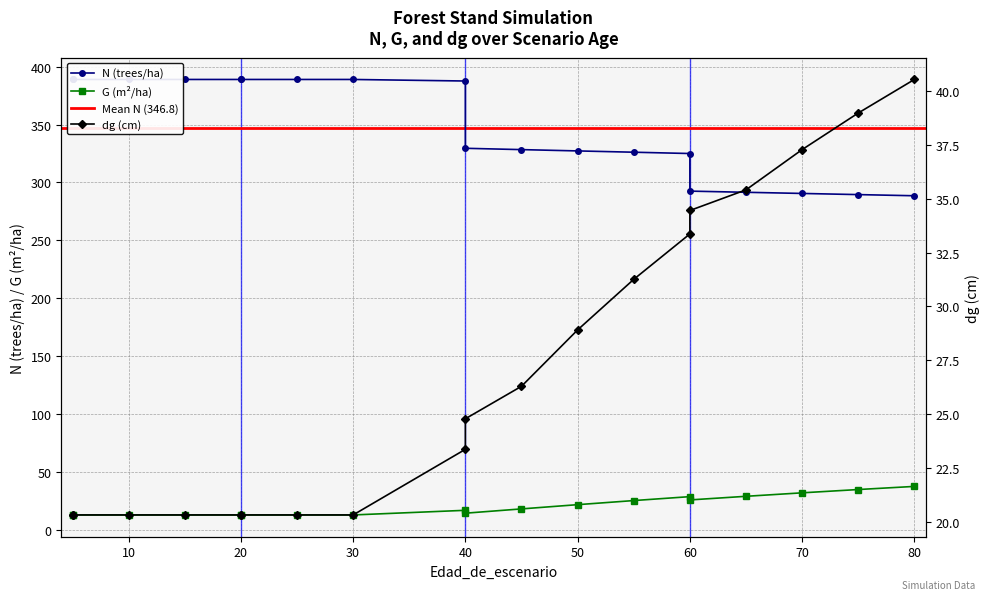

Is the value of G at 40 greater than the value of N at 12?

No